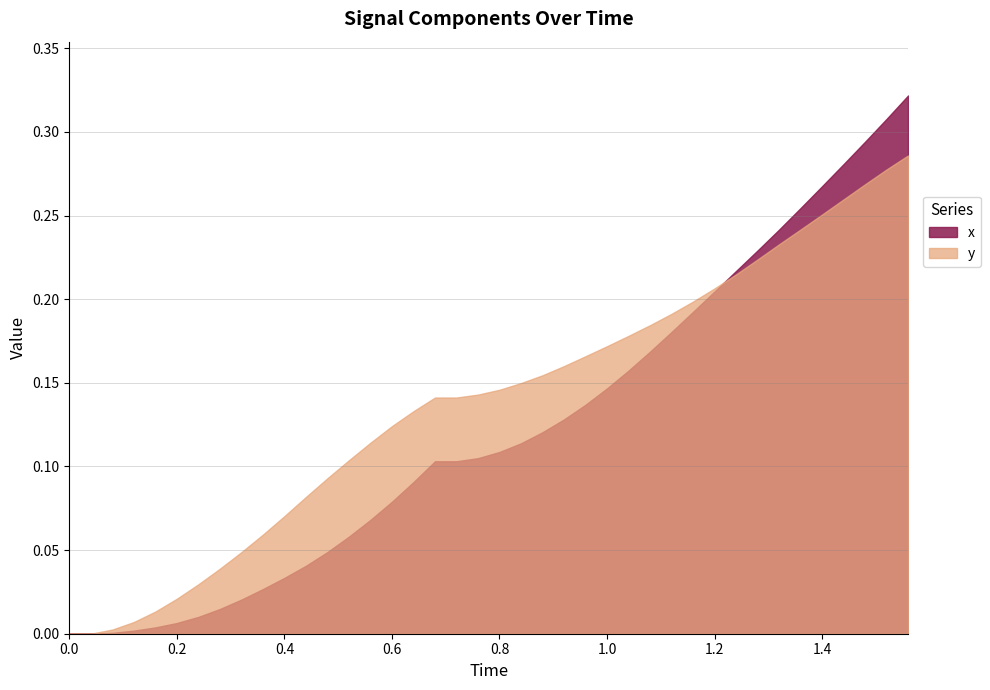

True or false: y and x cross at least once.

True